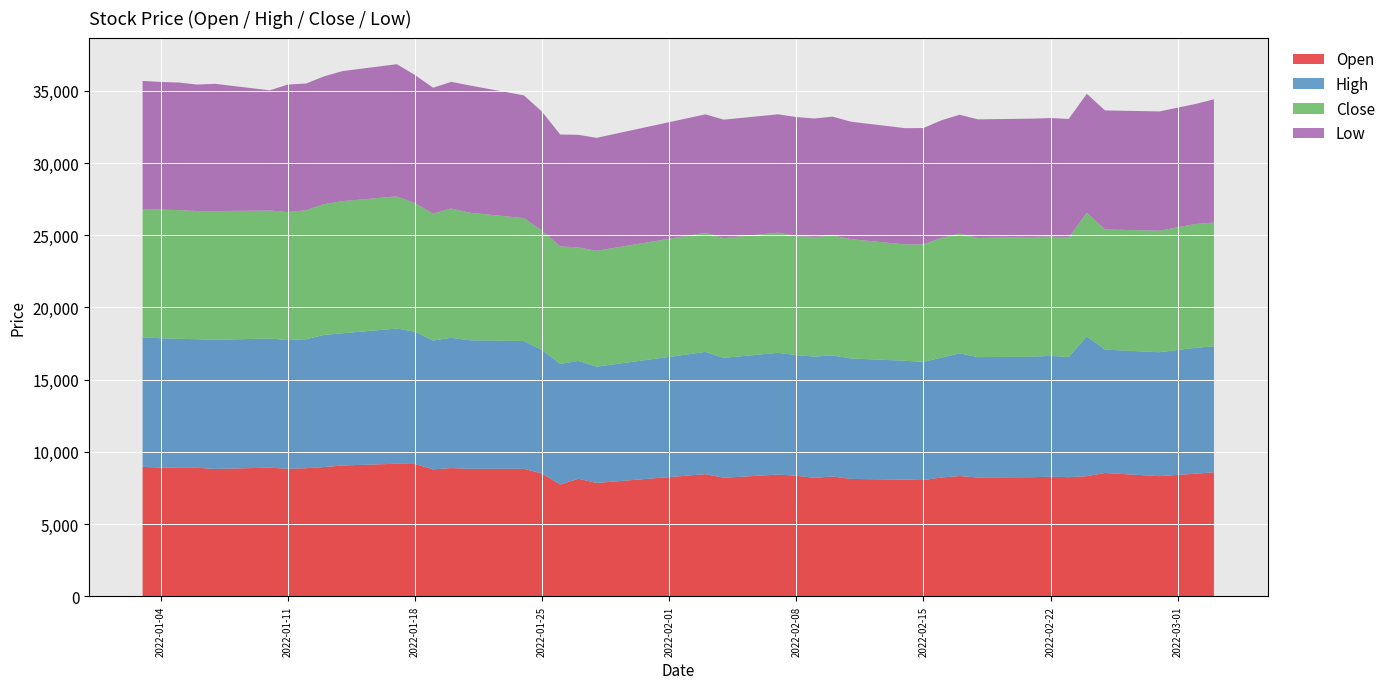

What is the minimum value for Open?

7740